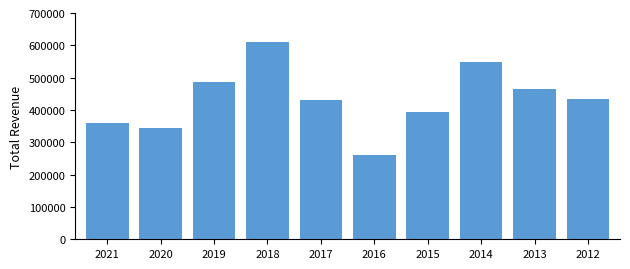

Reading left to right, list all the values displayed in this chart.

359300	342800	487800	609600	429700	260800	392900	548300	463600	435100